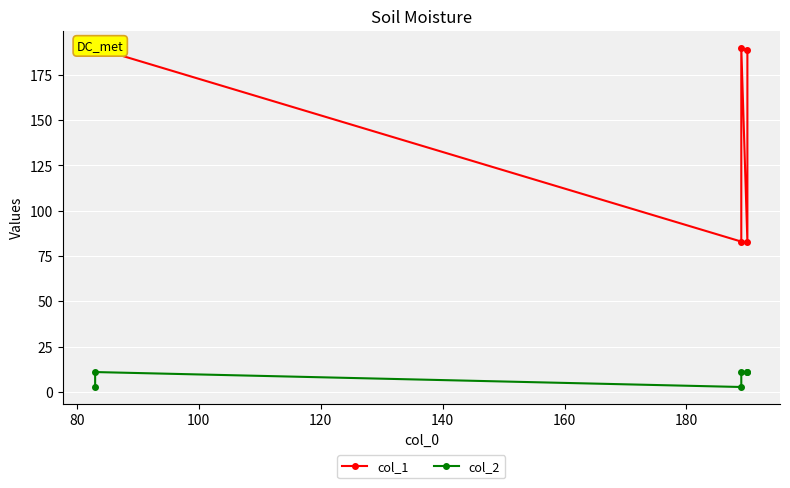

True or false: col_1 and col_2 cross at least once.

False